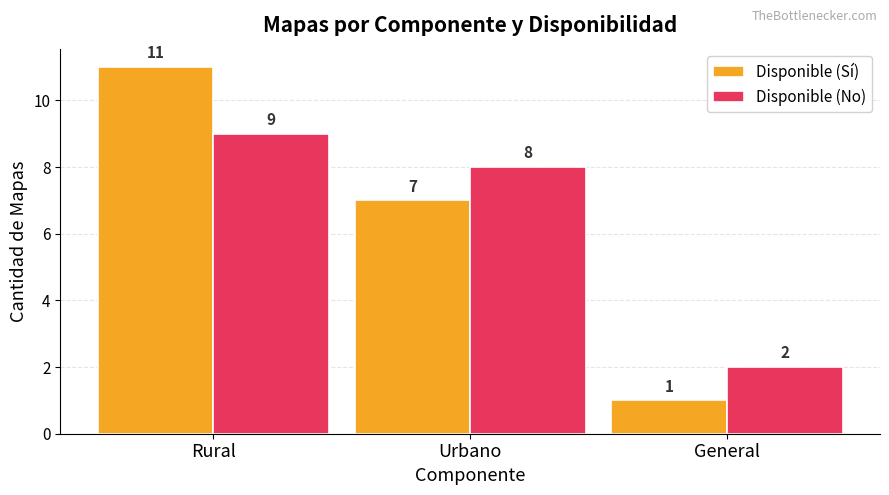

Reading left to right, extract all data points from this chart.

Disponible (Sí): Rural=11	Urbano=7	General=1
Disponible (No): Rural=9	Urbano=8	General=2